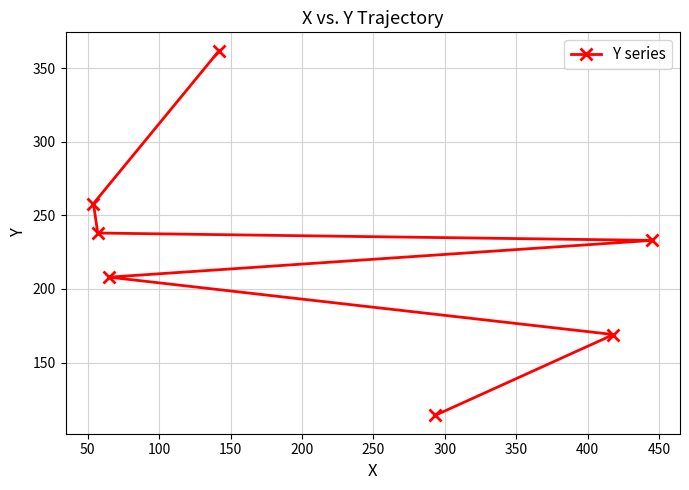

What is the greatest value displayed?

362